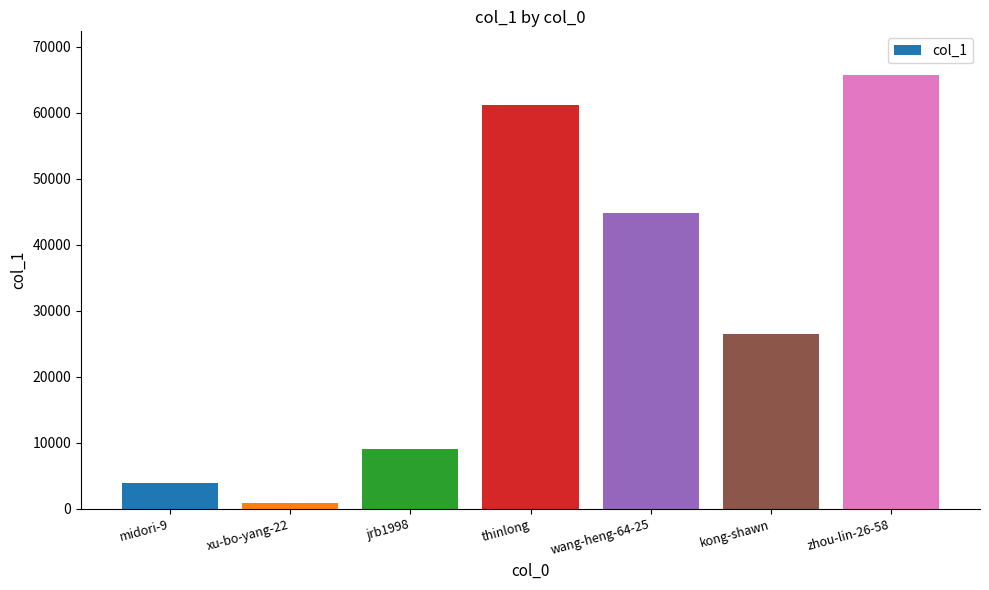

What position from the right is kong-shawn?

2